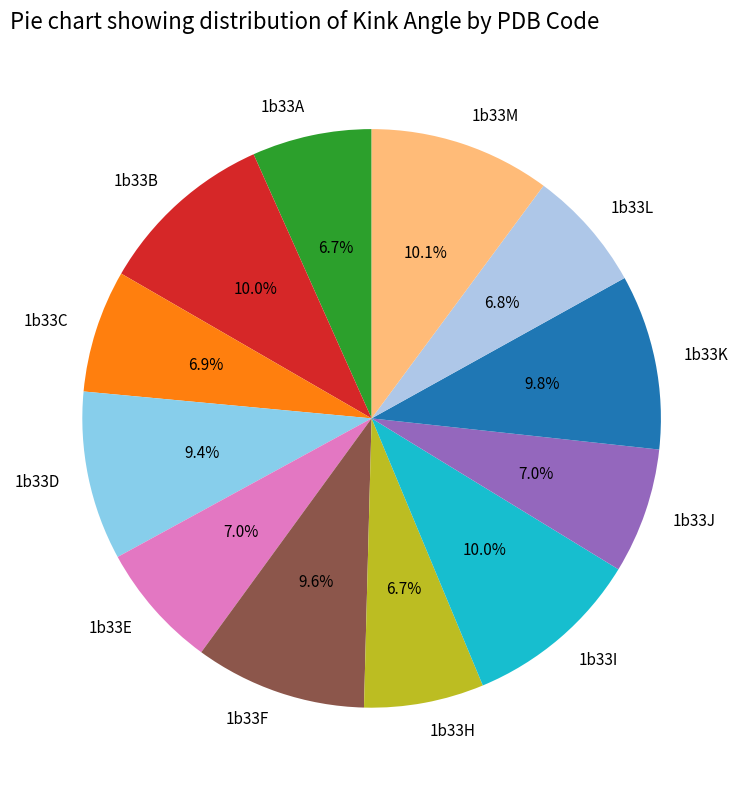

What percentage is NOT represented by 1b33B?

90.0%